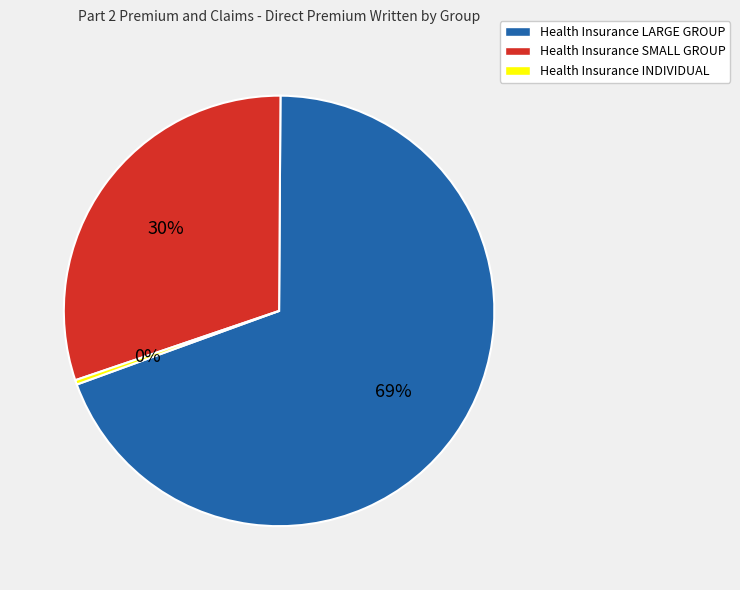

Combined, do Health Insurance SMALL GROUP and Health Insurance INDIVIDUAL account for over 50%?

No